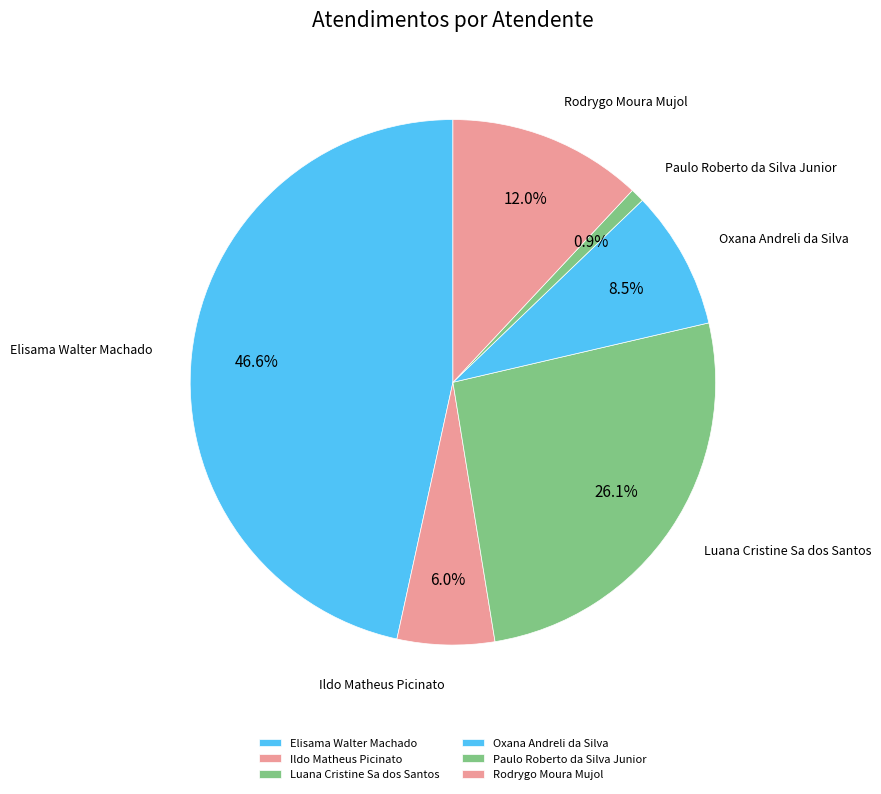

Count the number of slices in the pie.

6